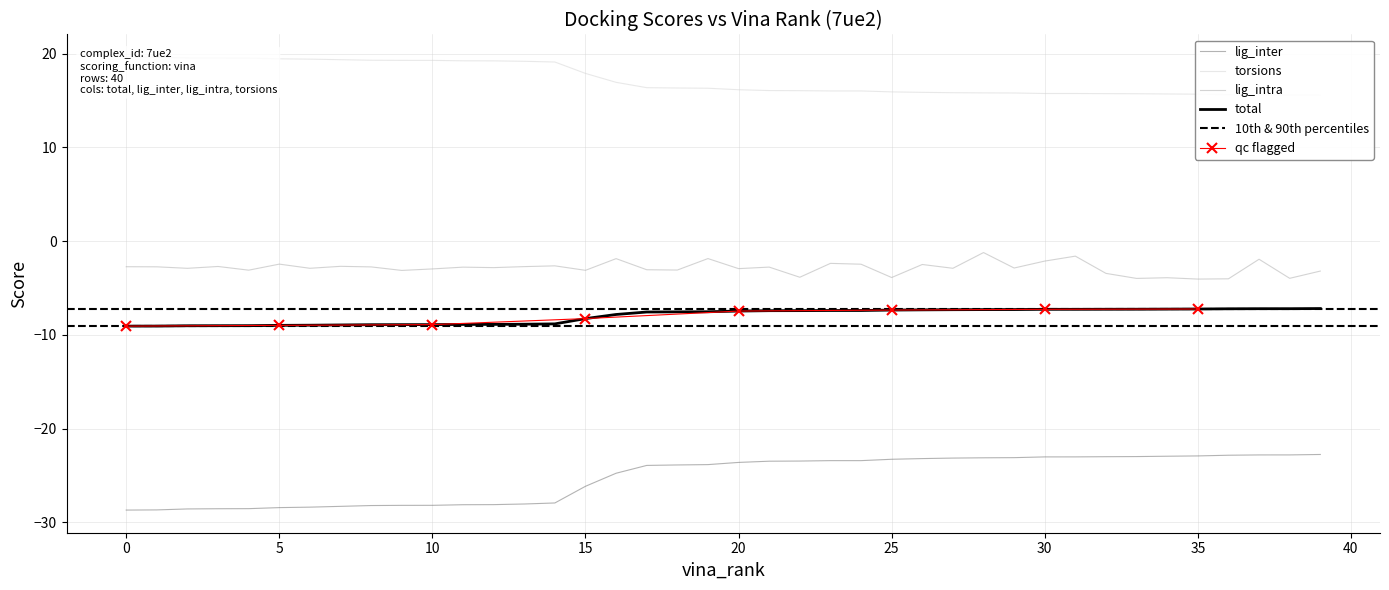

True or false: lig_intra and total intersect in this chart.

False